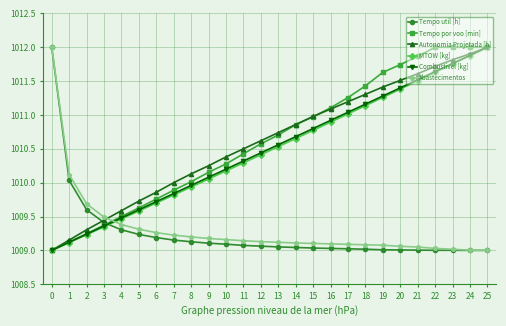

What is the highest value of the Tempo por voo [min] series?

1012.0